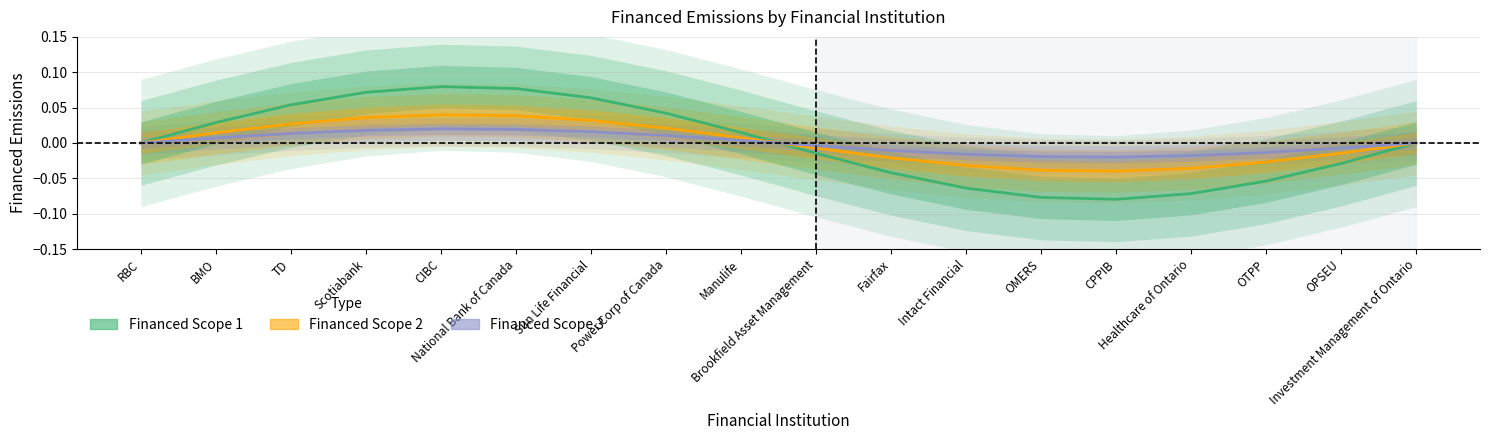

At Sun Life Financial, list the series in order from smallest to largest.

Financed Scope 3, Financed Scope 2, Financed Scope 1